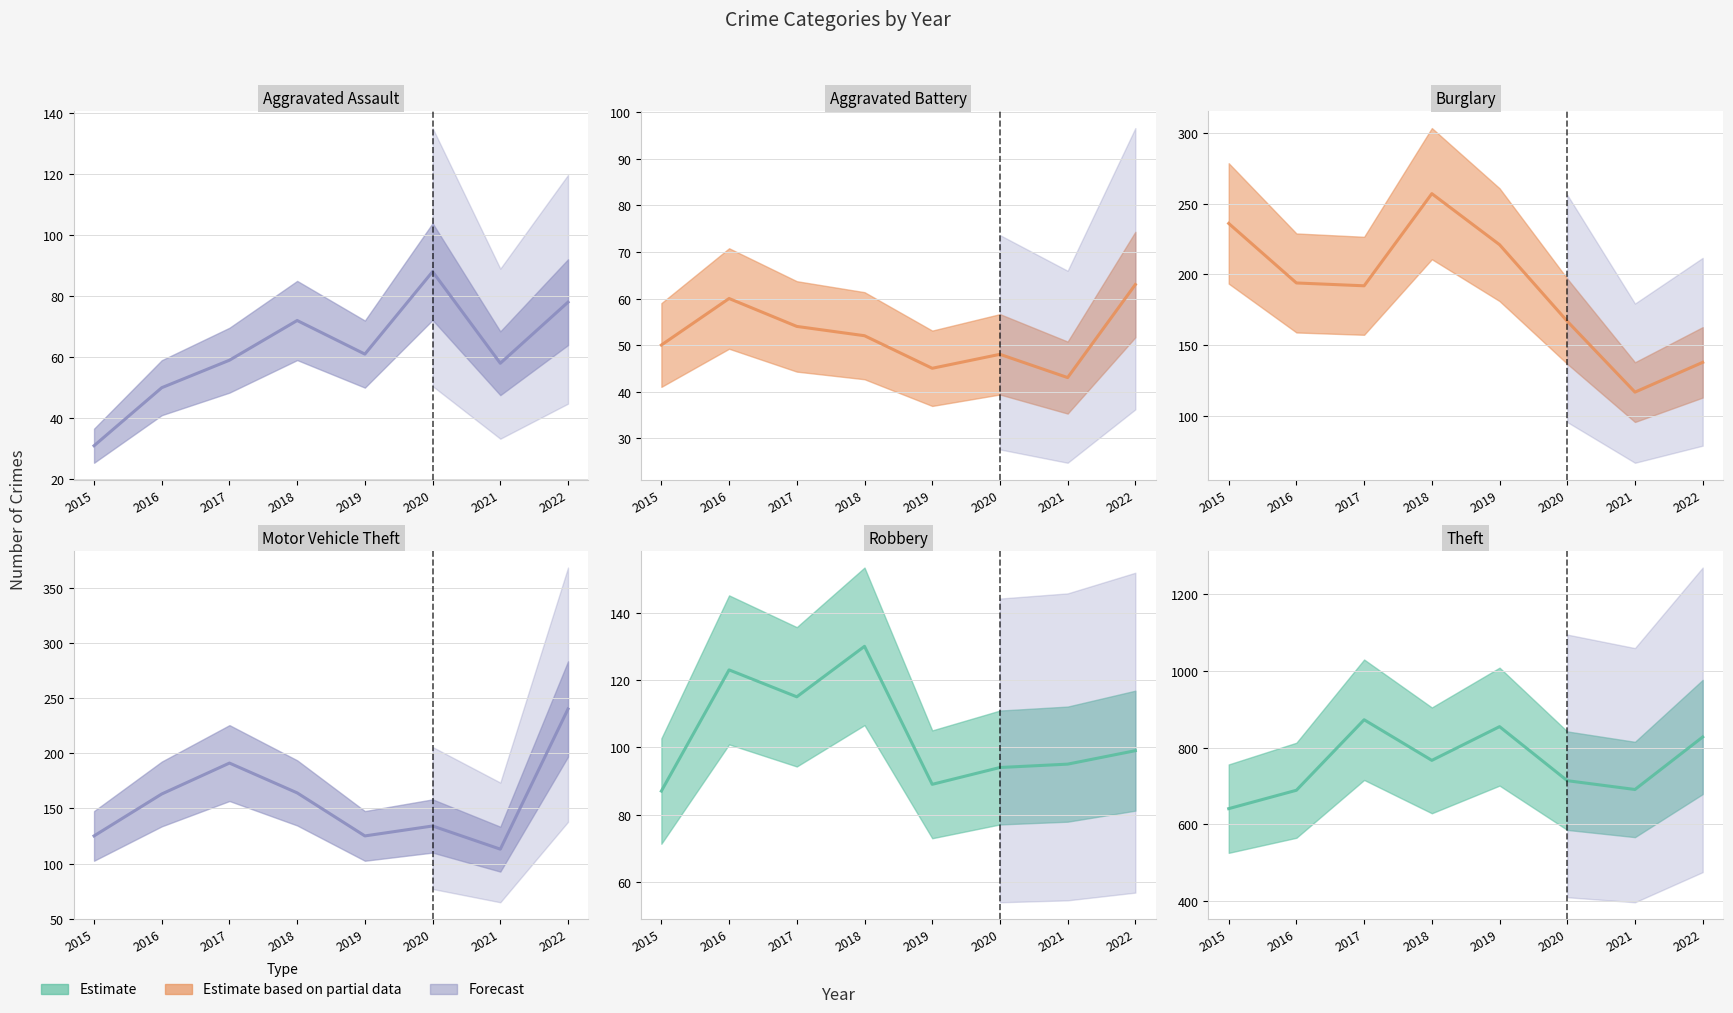

Reading left to right, list all the values displayed in this chart.

Aggravated Assault: 2015=31	2016=50	2017=59	2018=72	2019=61	2020=88	2021=58	2022=78
Aggravated Battery: 2015=50	2016=60	2017=54	2018=52	2019=45	2020=48	2021=43	2022=63
Burglary: 2015=236	2016=194	2017=192	2018=257	2019=221	2020=167	2021=117	2022=138
Motor Vehicle Theft: 2015=125	2016=163	2017=191	2018=164	2019=125	2020=134	2021=113	2022=240
Robbery: 2015=87	2016=123	2017=115	2018=130	2019=89	2020=94	2021=95	2022=99
Theft: 2015=641	2016=689	2017=873	2018=767	2019=855	2020=714	2021=691	2022=828